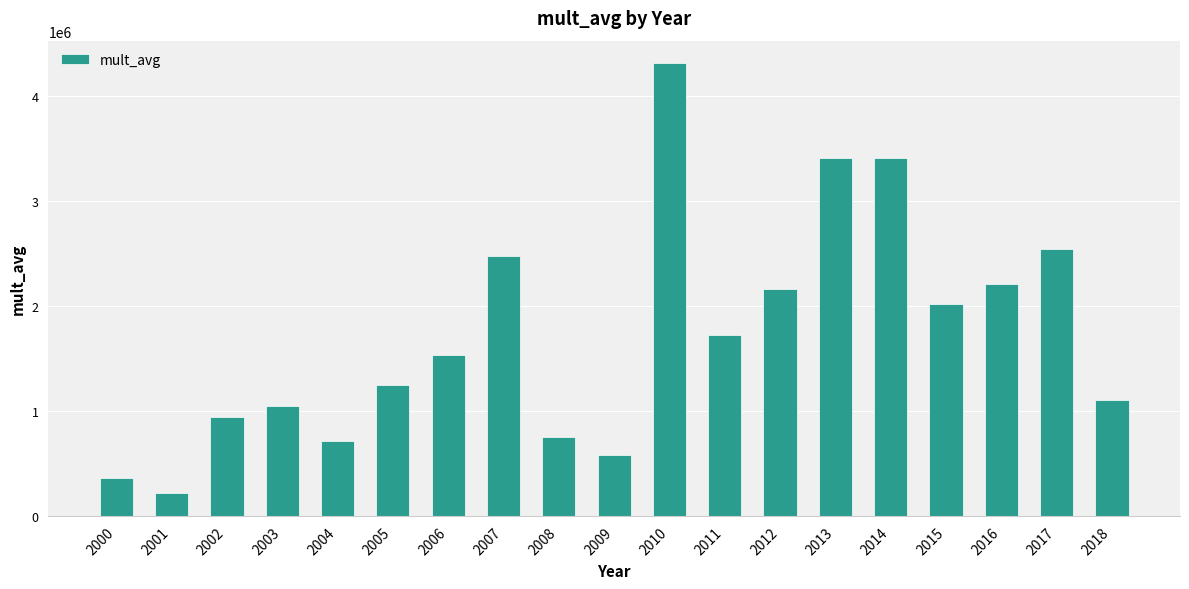

Which has a higher value, 2011 or 2001?

2011